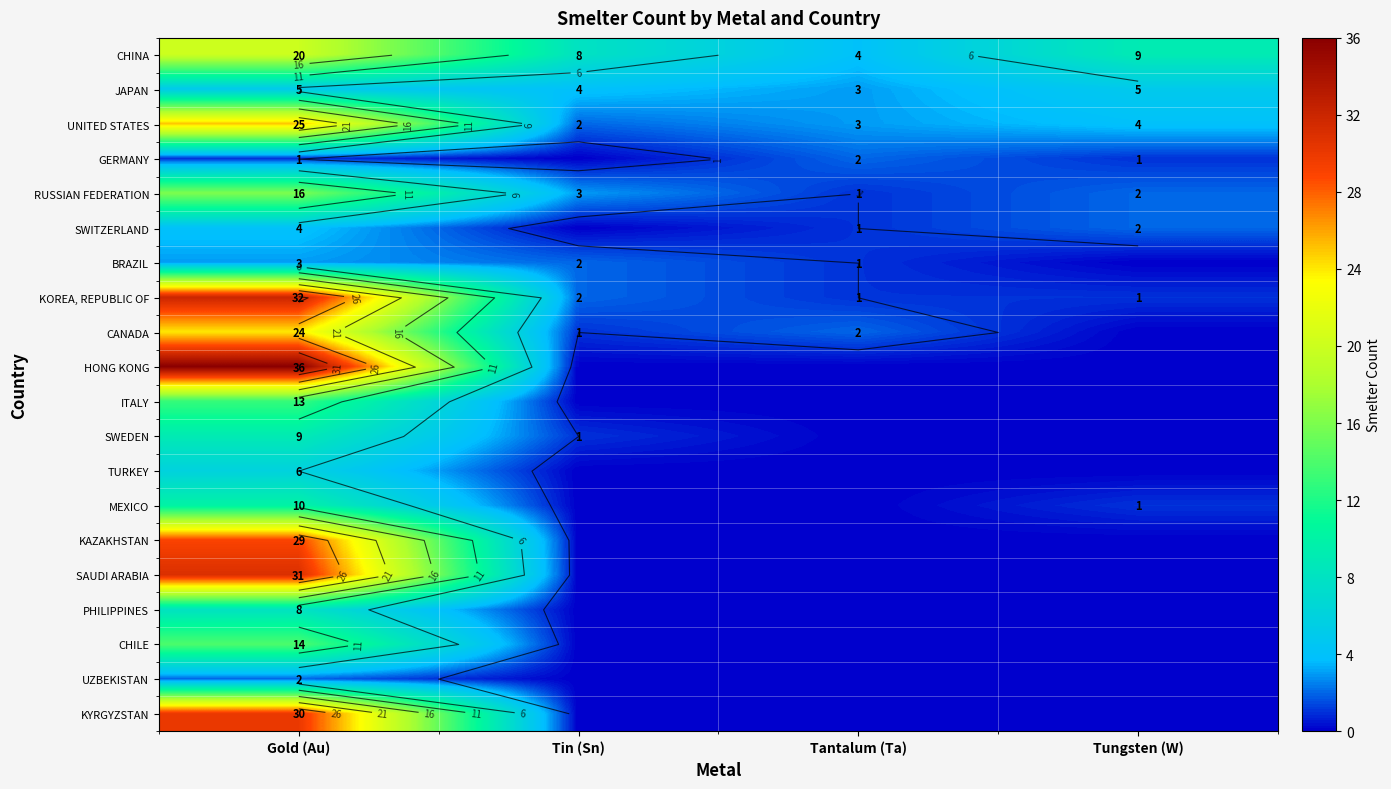

Rank the series by their maximum value, from highest to lowest.

HONG KONG, KOREA, REPUBLIC OF, SAUDI ARABIA, KYRGYZSTAN, KAZAKHSTAN, UNITED STATES, CANADA, CHINA, RUSSIAN FEDERATION, CHILE, ITALY, MEXICO, SWEDEN, PHILIPPINES, TURKEY, JAPAN, SWITZERLAND, BRAZIL, GERMANY, UZBEKISTAN